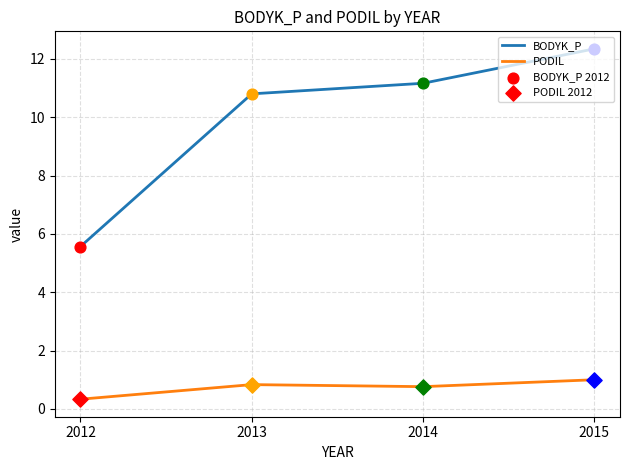

Is the value of PODIL at 2012 greater than the value of BODYK_P at 2014?

No